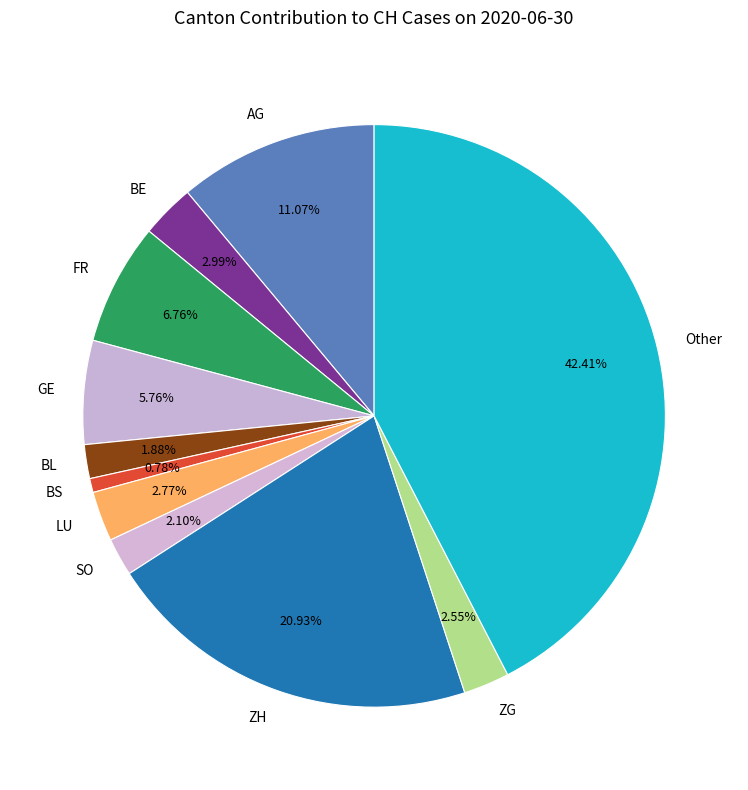

Which has a higher value, BE or SO?

BE